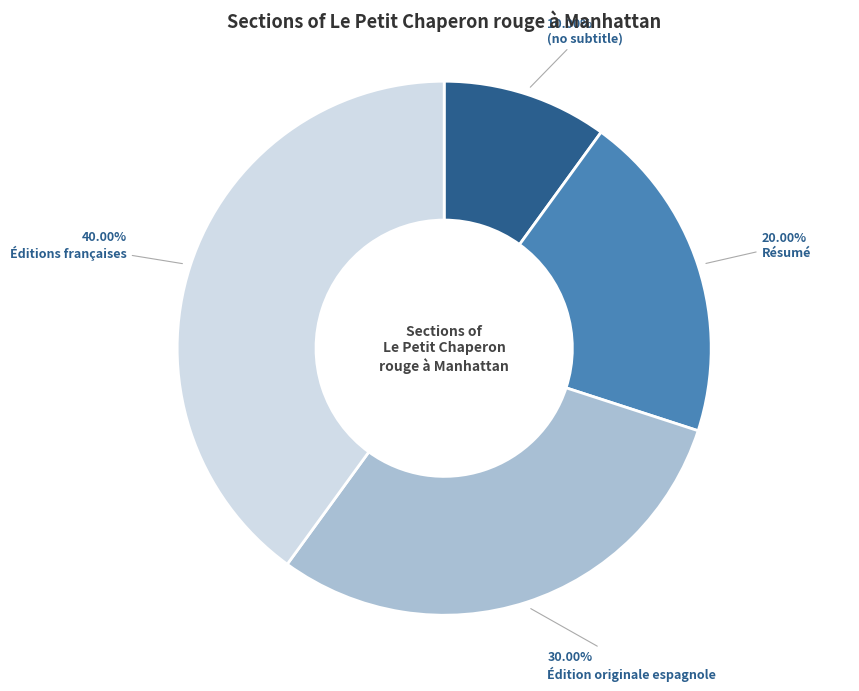

What percentage do Éditions françaises and Résumé together represent?

60.0%